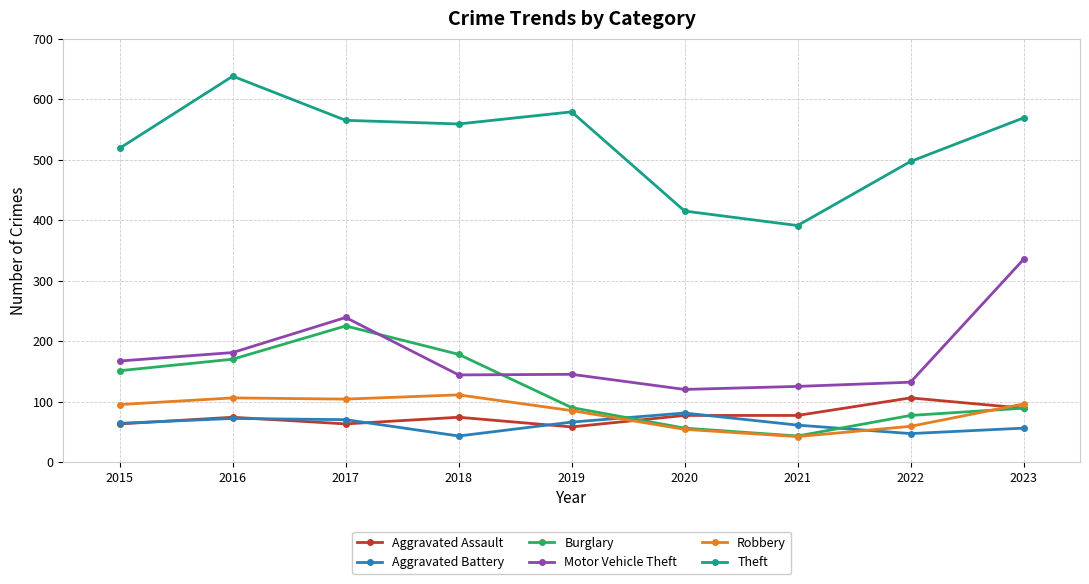

Which series has the largest range (max minus min)?

Theft